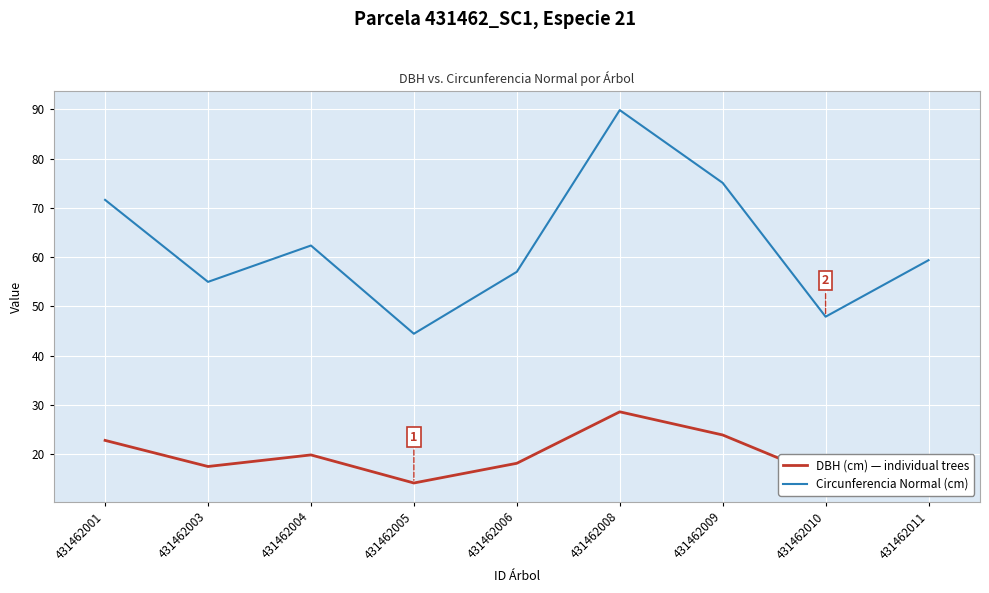

True or false: Circunferencia Normal (cm) and DBH (cm) — individual trees cross at least once.

False